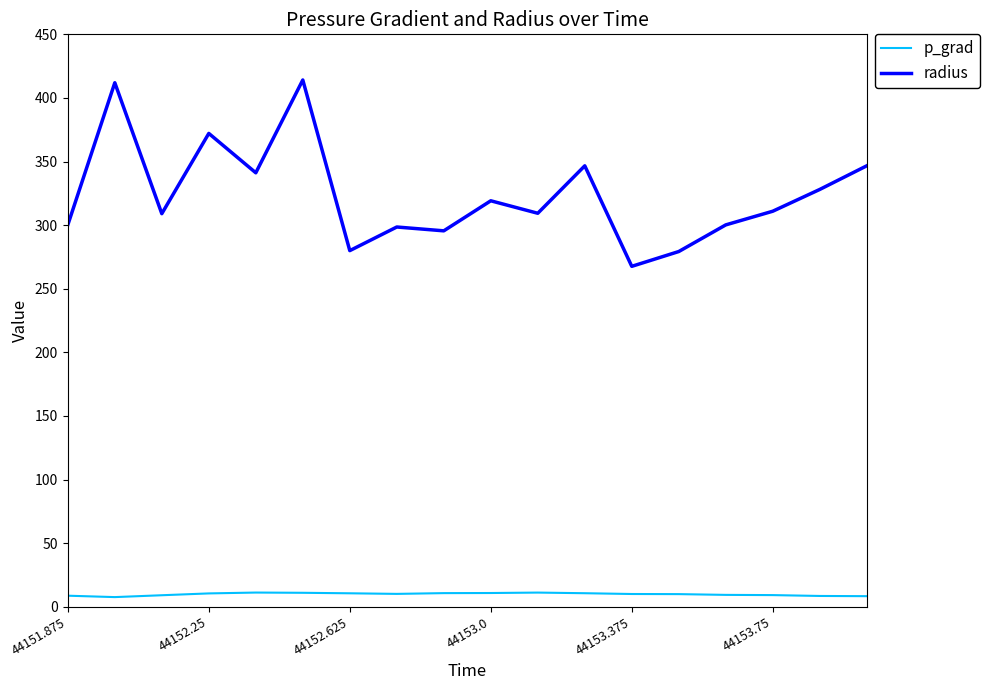

What is the difference between the maximum and minimum values in the radius series?

146.5